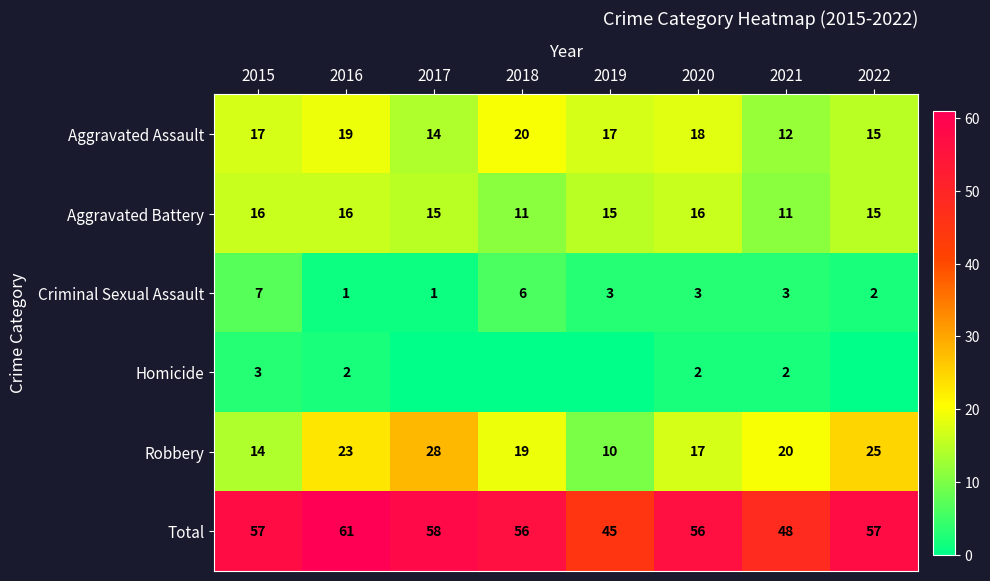

Count the number of data series in this chart.

6